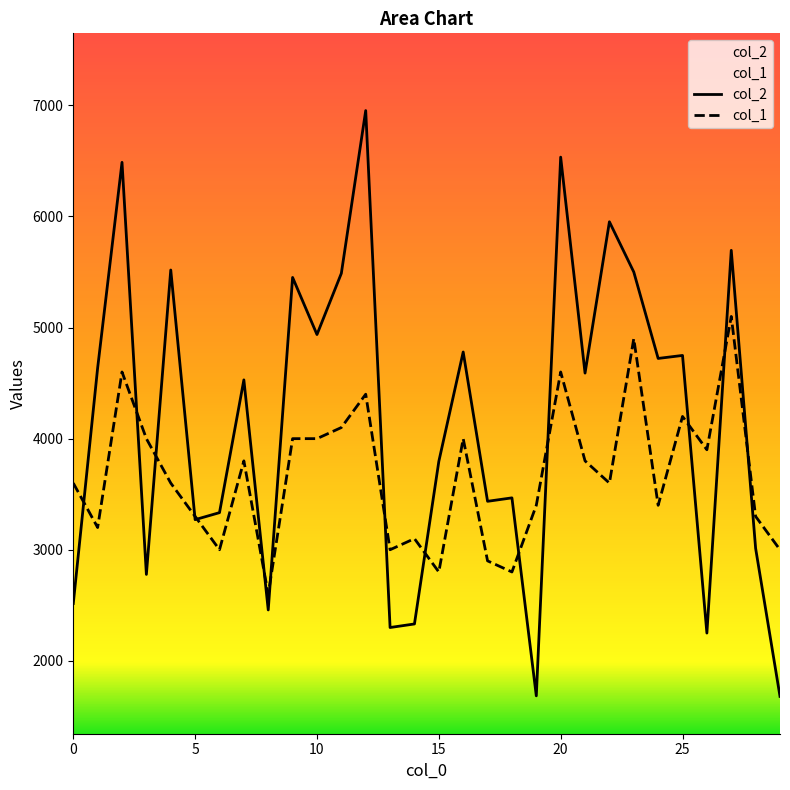

Which series has the widest spread of values?

col_2